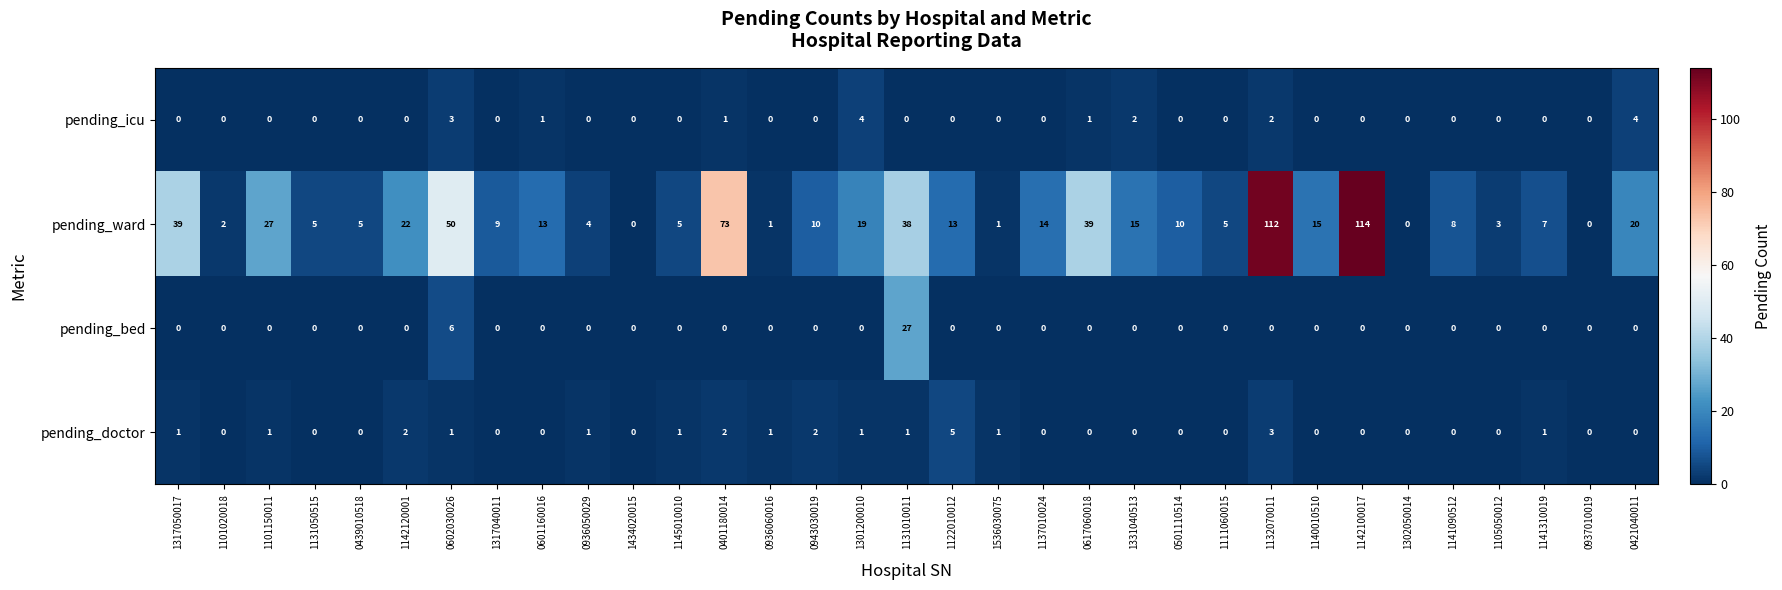

At which label is pending_bed closest to 13?

0602030026